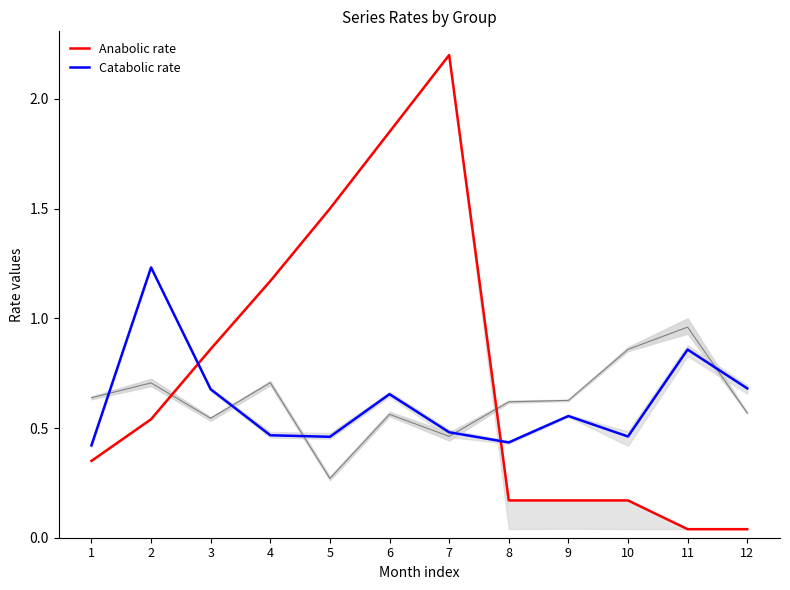

Reading left to right, list all the values displayed in this chart.

Anabolic rate: 1=0.3	2=0.5	3=0.9	4=1.2	5=1.5	6=1.9	7=2.2	8=0.2	9=0.2	10=0.2	11=0.0	12=0.0
Catabolic rate: 1=0.4	2=1.2	3=0.7	4=0.5	5=0.5	6=0.7	7=0.5	8=0.4	9=0.6	10=0.5	11=0.9	12=0.7